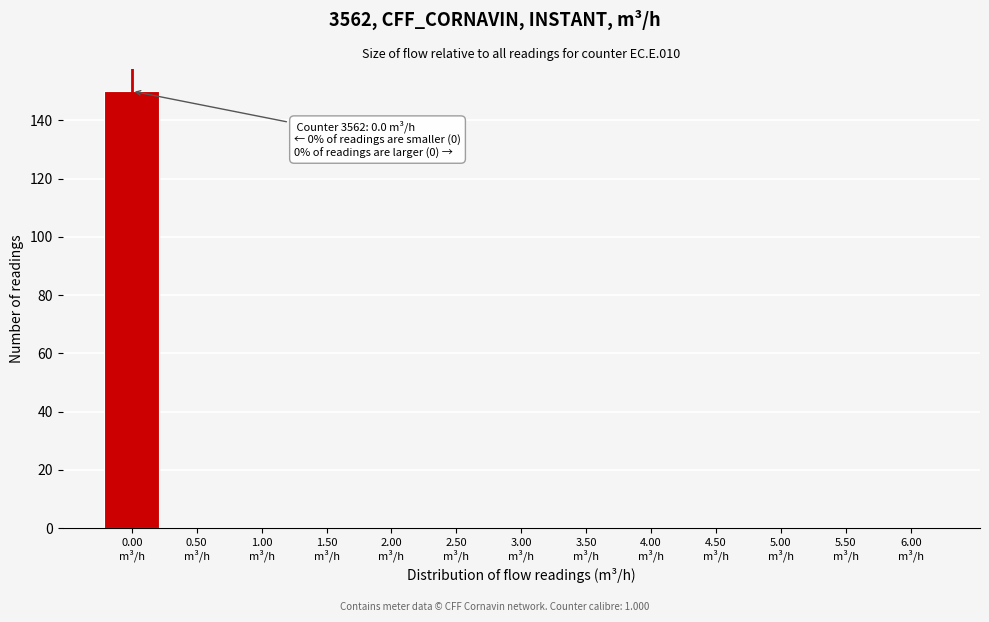

What is the maximum value shown in the chart?

150